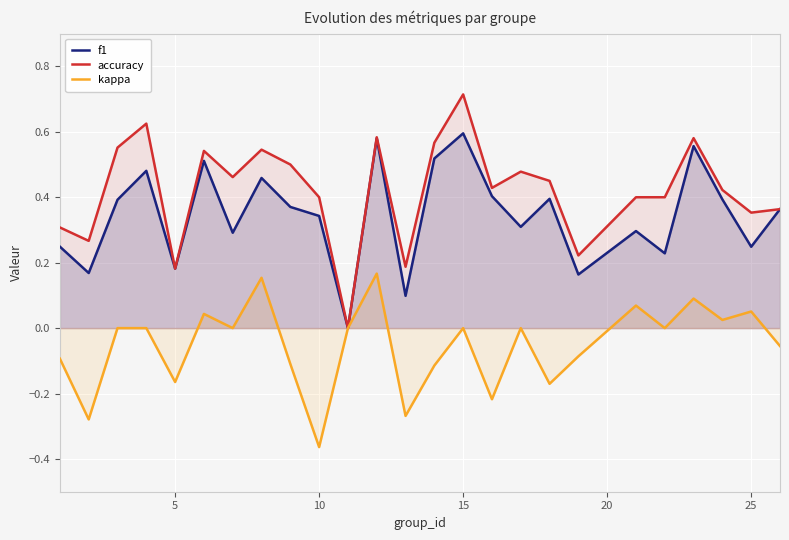

How many lines are shown in the chart?

3